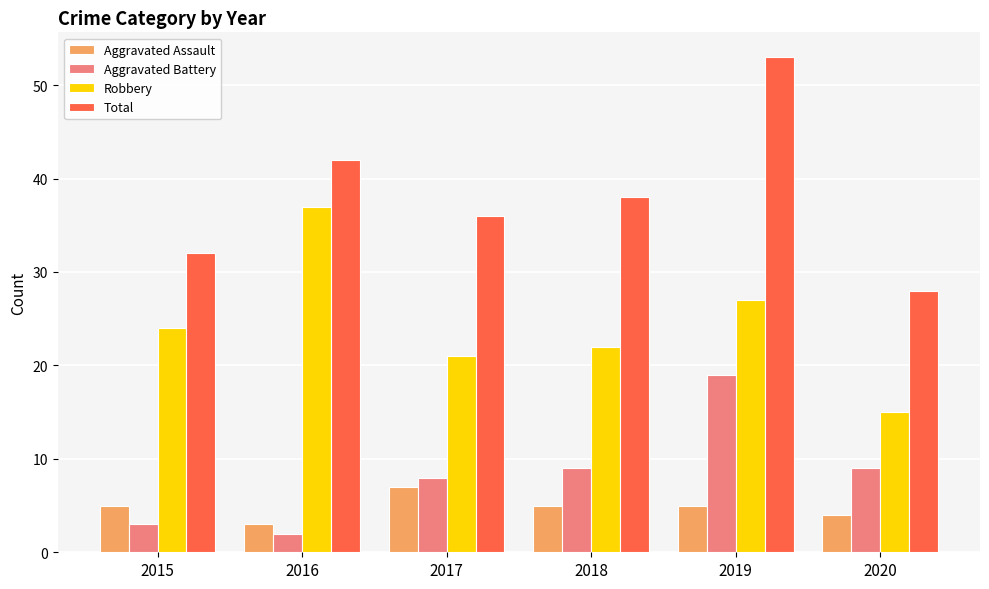

At how many categories does at least one series exceed 43?

1